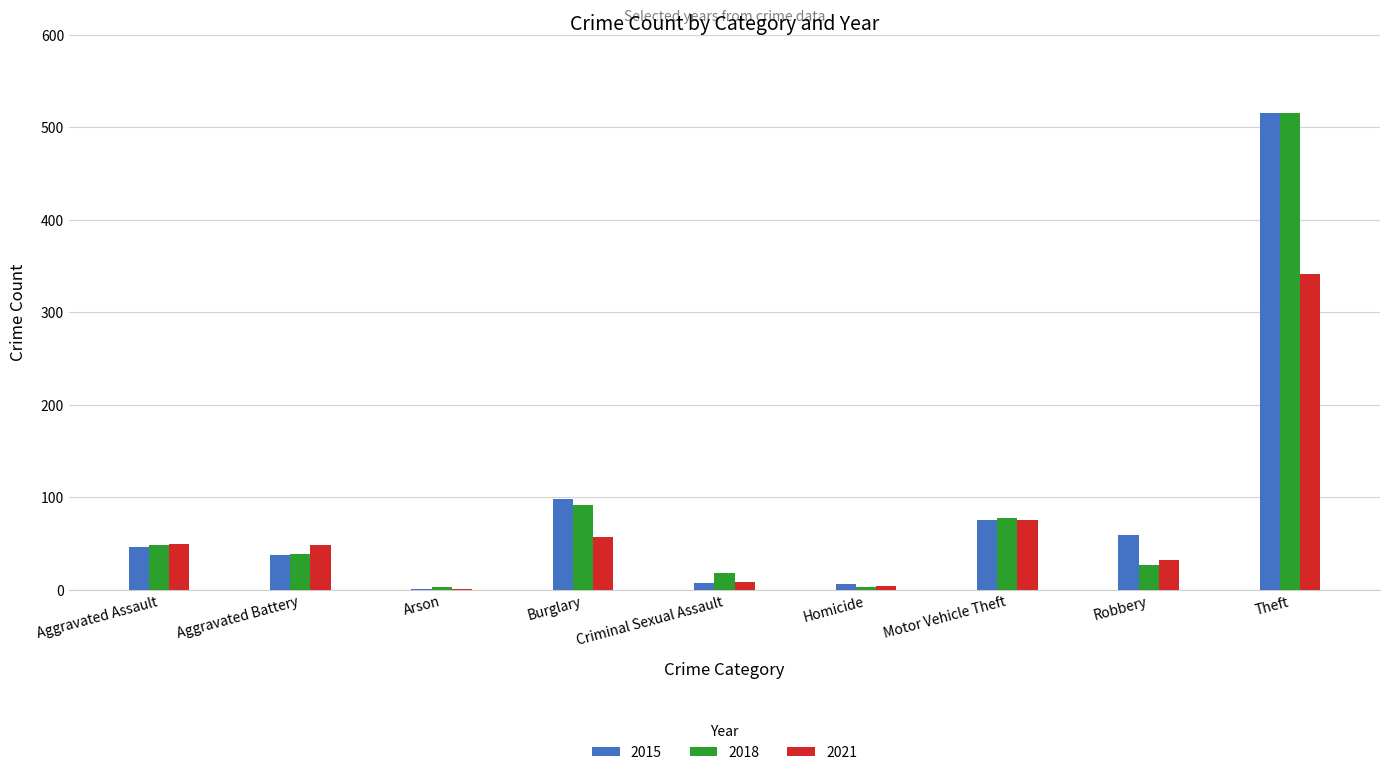

Which category has the highest value in the 2018 series?

Theft